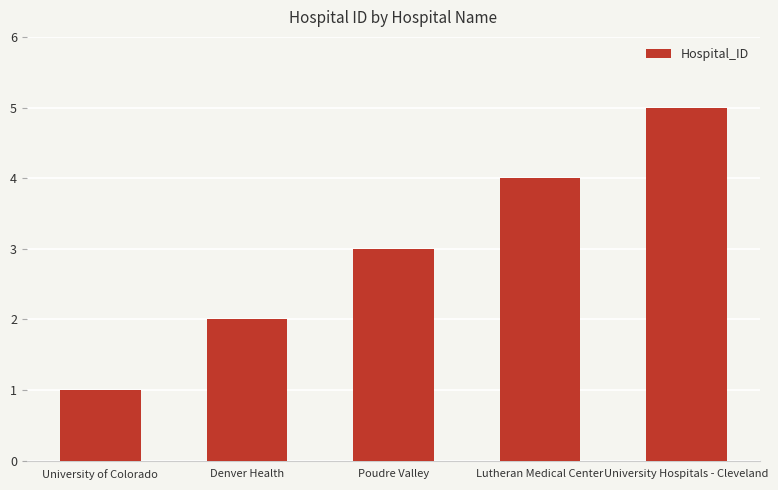

What is the sum of the values at Lutheran Medical Center and Denver Health?

6